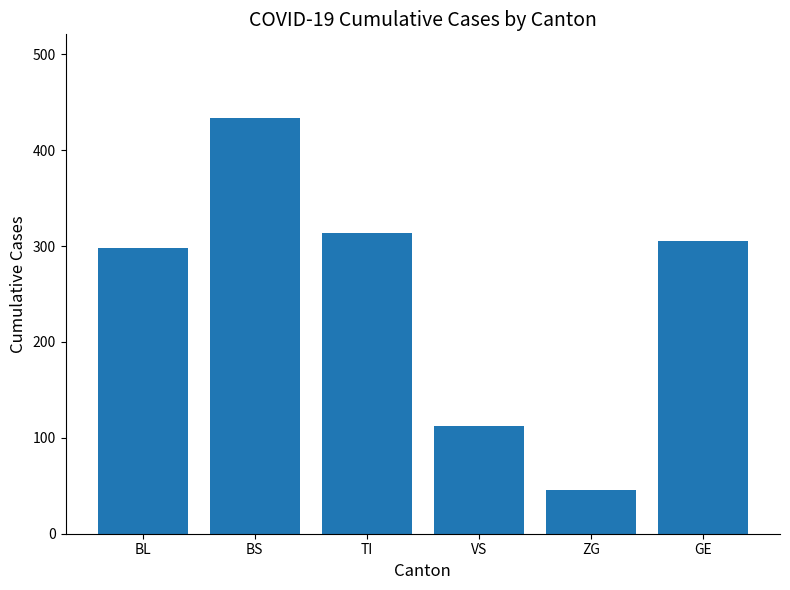

What is the approximate value at VS, to the nearest 5?

110